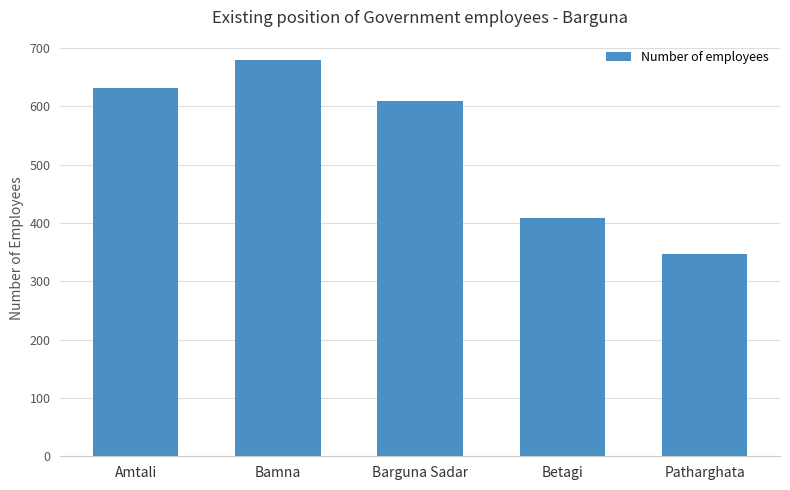

Rank the categories by value from lowest to highest.

Patharghata, Betagi, Barguna Sadar, Amtali, Bamna